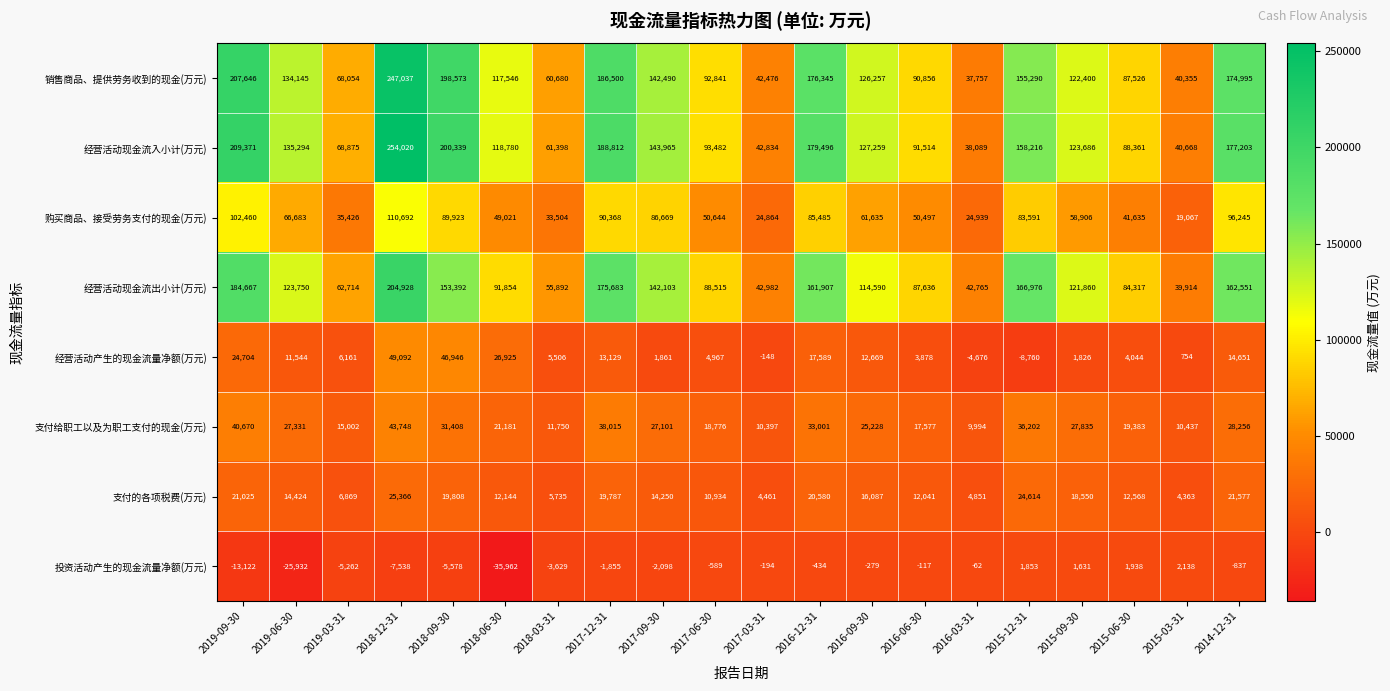

Which label corresponds to the smallest value in the chart?

2018-06-30